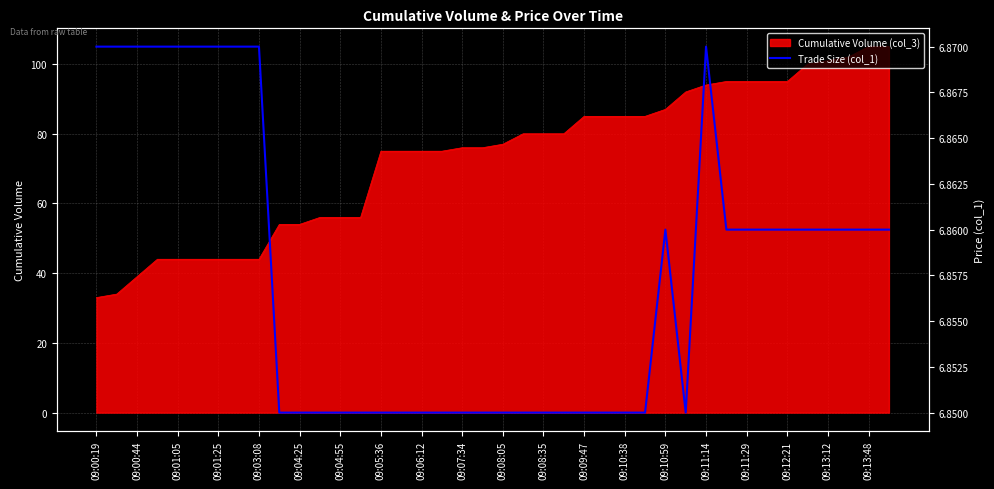

Is it true that Cumulative Volume (col_3) equals 56 at 09:04:55?

True